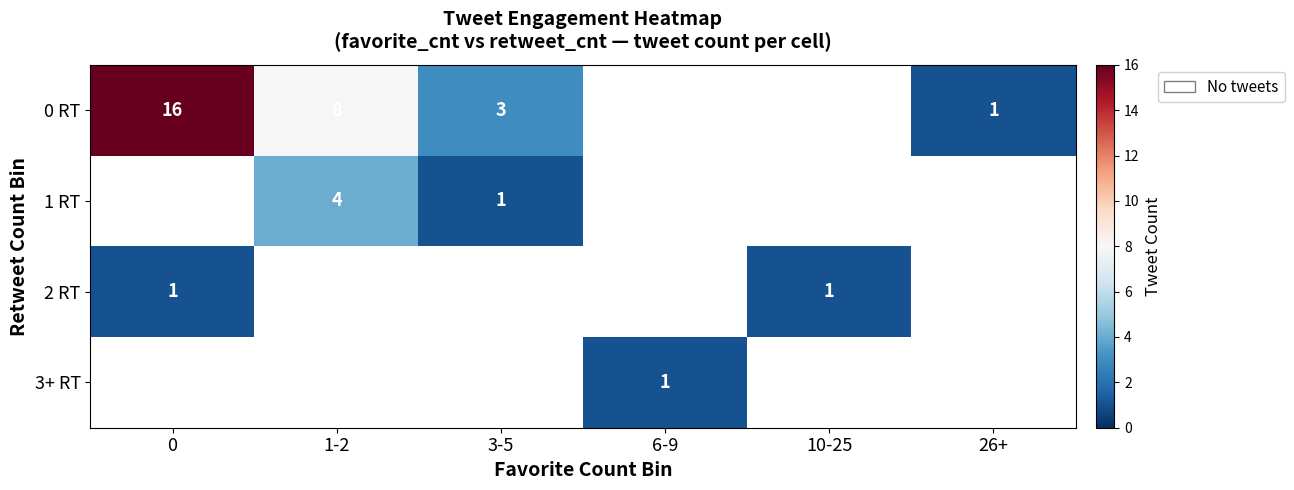

True or false: 1 RT has a value of 2 at 1-2.

False